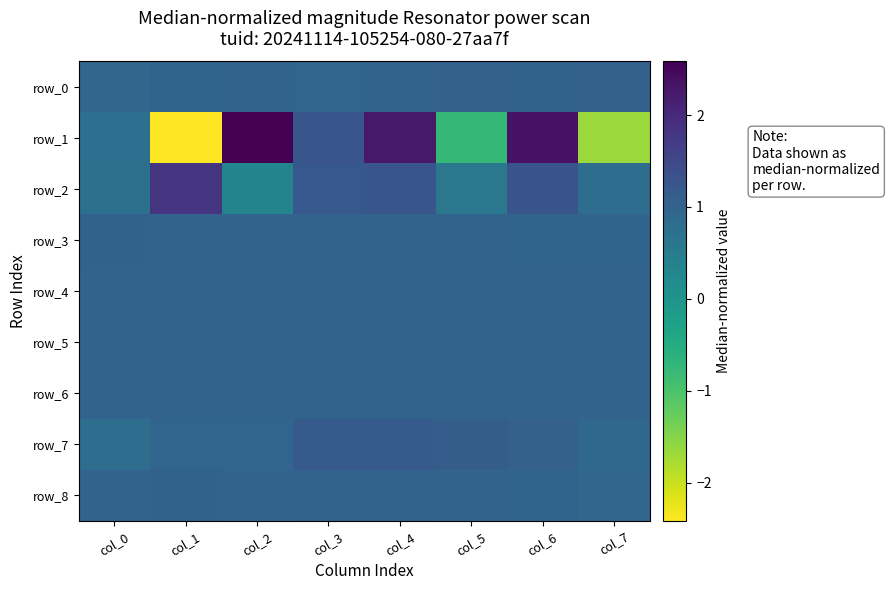

Between col_1 and col_2, which series saw the biggest shift?

row_1